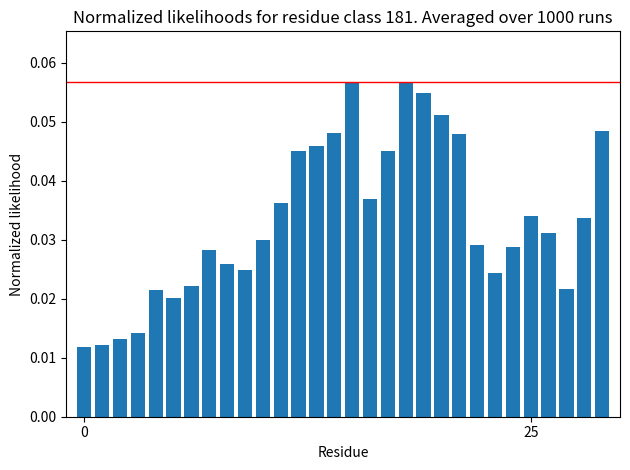

What is the sum of all values?

1.0